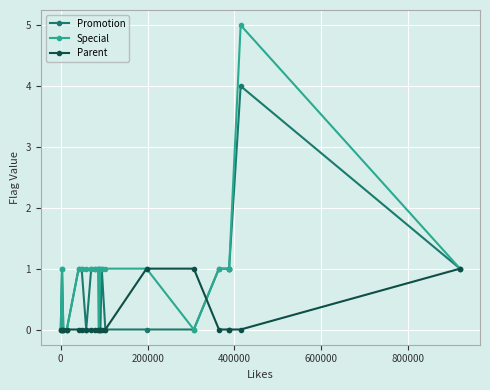

Rank the series by their maximum value, from lowest to highest.

Parent, Promotion, Special